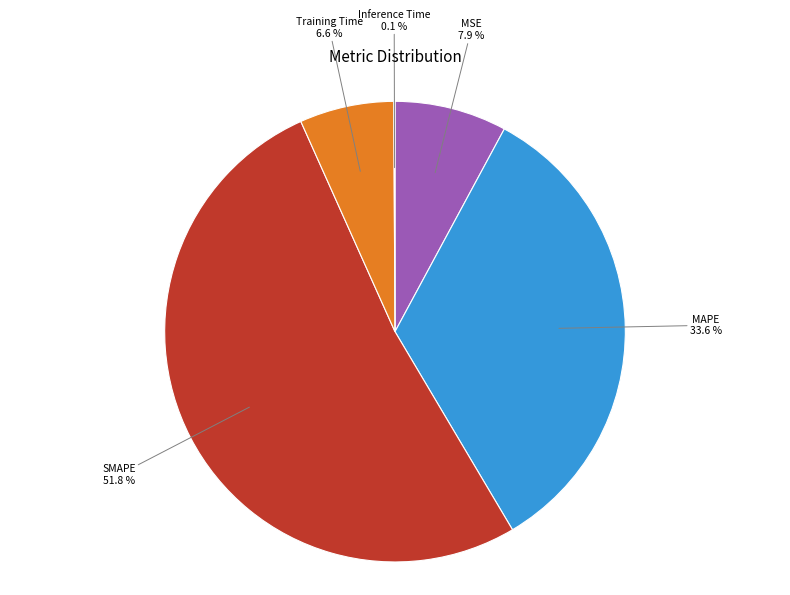

Does any single category account for the majority?

Yes